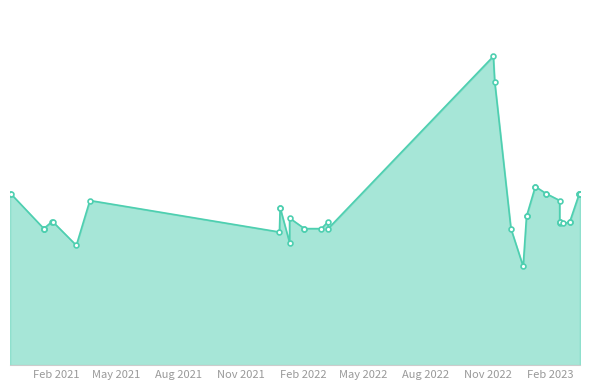

What is the smallest value displayed?

784